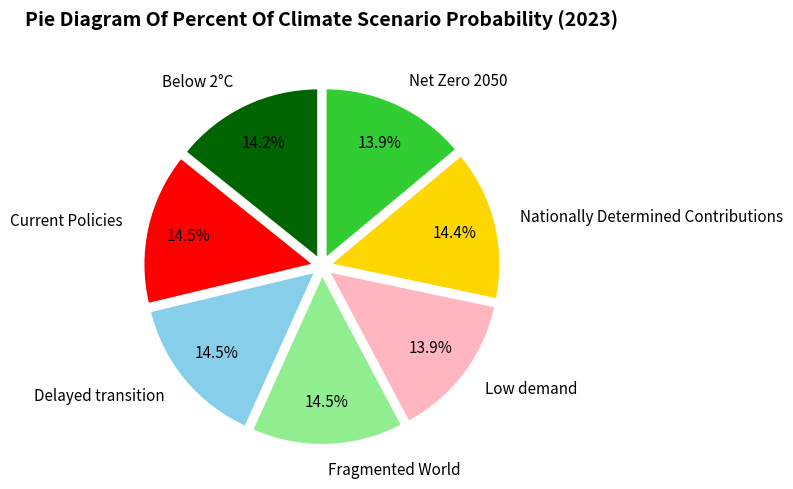

Do Delayed transition and Below 2°C together represent more than half of the pie?

No